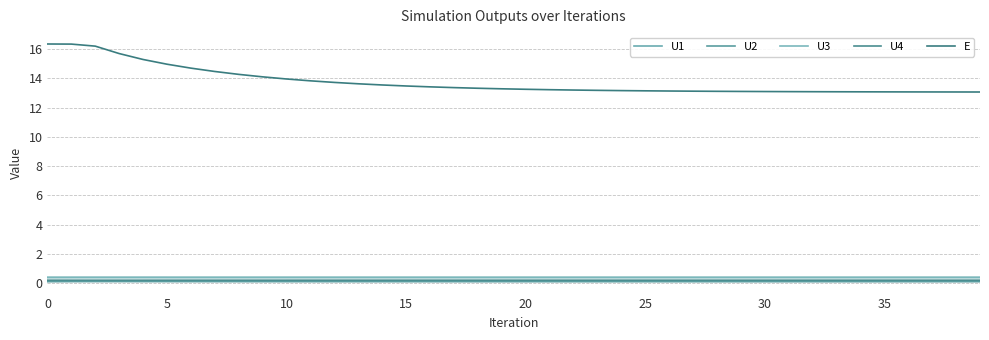

Reading left to right, what are all the values shown in this chart?

U1: 0.4	0.4	0.4	0.4	0.4	0.4	0.4	0.4	0.4	0.4	0.4	0.4	0.4	0.4	0.4	0.4	0.4	0.4	0.4	0.4	0.4	0.4	0.4	0.4	0.4	0.4	0.4	0.4	0.4	0.4	0.4	0.4	0.4	0.4	0.4	0.4	0.4	0.4	0.4	0.4
U2: 0.1	0.1	0.1	0.1	0.1	0.1	0.1	0.1	0.1	0.1	0.1	0.1	0.1	0.1	0.1	0.1	0.1	0.1	0.1	0.1	0.1	0.1	0.1	0.1	0.1	0.1	0.1	0.1	0.1	0.1	0.1	0.1	0.1	0.1	0.1	0.1	0.1	0.1	0.1	0.1
U3: 0.4	0.4	0.4	0.4	0.4	0.4	0.4	0.4	0.4	0.4	0.4	0.4	0.4	0.4	0.4	0.4	0.4	0.4	0.4	0.4	0.4	0.4	0.4	0.4	0.4	0.4	0.4	0.4	0.4	0.4	0.4	0.4	0.4	0.4	0.4	0.4	0.4	0.4	0.4	0.4
U4: 0.2	0.2	0.2	0.2	0.2	0.2	0.2	0.2	0.2	0.2	0.2	0.2	0.2	0.2	0.2	0.2	0.2	0.2	0.2	0.2	0.2	0.2	0.2	0.2	0.2	0.2	0.2	0.2	0.2	0.2	0.2	0.2	0.2	0.2	0.2	0.2	0.2	0.2	0.2	0.2
E: 16.3	16.3	16.2	15.7	15.3	15.0	14.7	14.5	14.3	14.1	14.0	13.8	13.7	13.6	13.5	13.5	13.4	13.4	13.3	13.3	13.3	13.2	13.2	13.2	13.2	13.1	13.1	13.1	13.1	13.1	13.1	13.1	13.1	13.1	13.1	13.1	13.1	13.1	13.1	13.1